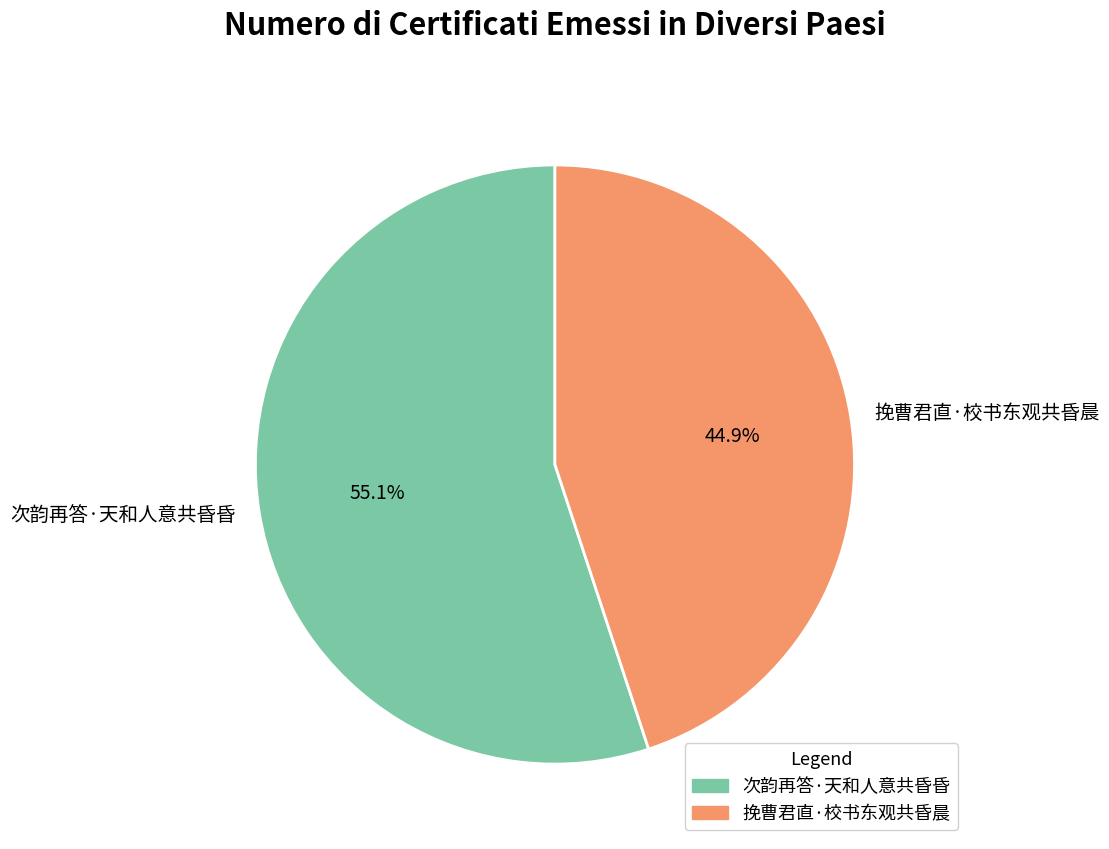

Which category accounts for the majority?

次韵再答·天和人意共昏昏